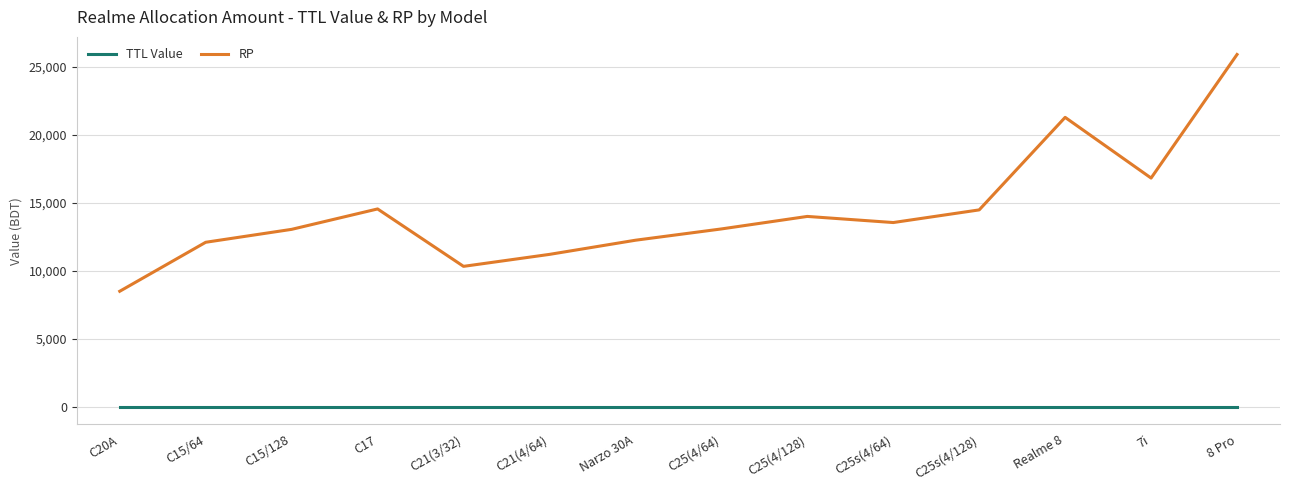

Which series has the widest spread of values?

RP